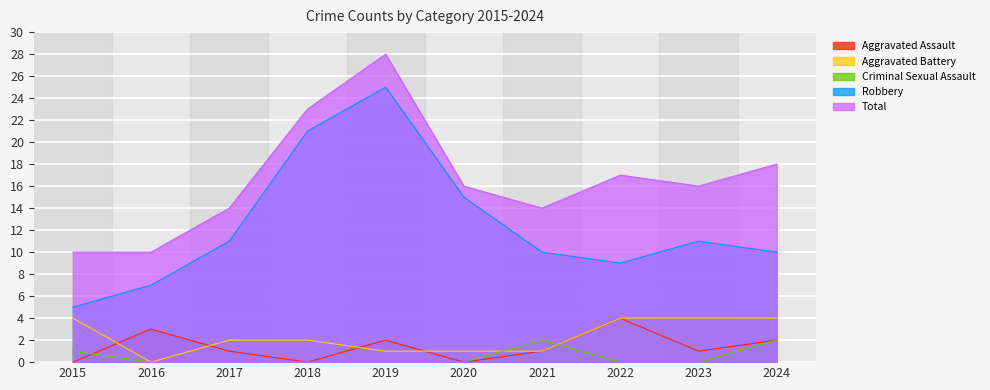

What is the sum of all Total values?

166